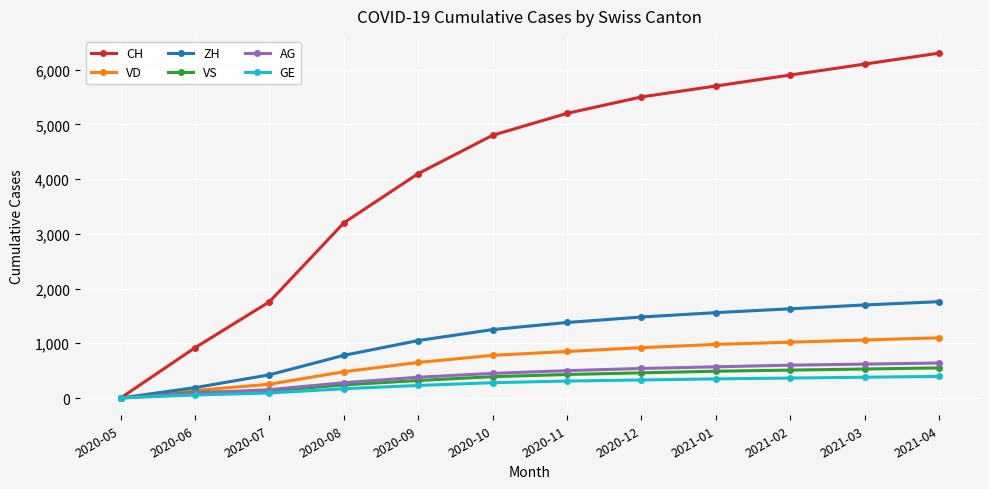

List the labels in order of ZH value, smallest first.

2020-05, 2020-06, 2020-07, 2020-08, 2020-09, 2020-10, 2020-11, 2020-12, 2021-01, 2021-02, 2021-03, 2021-04